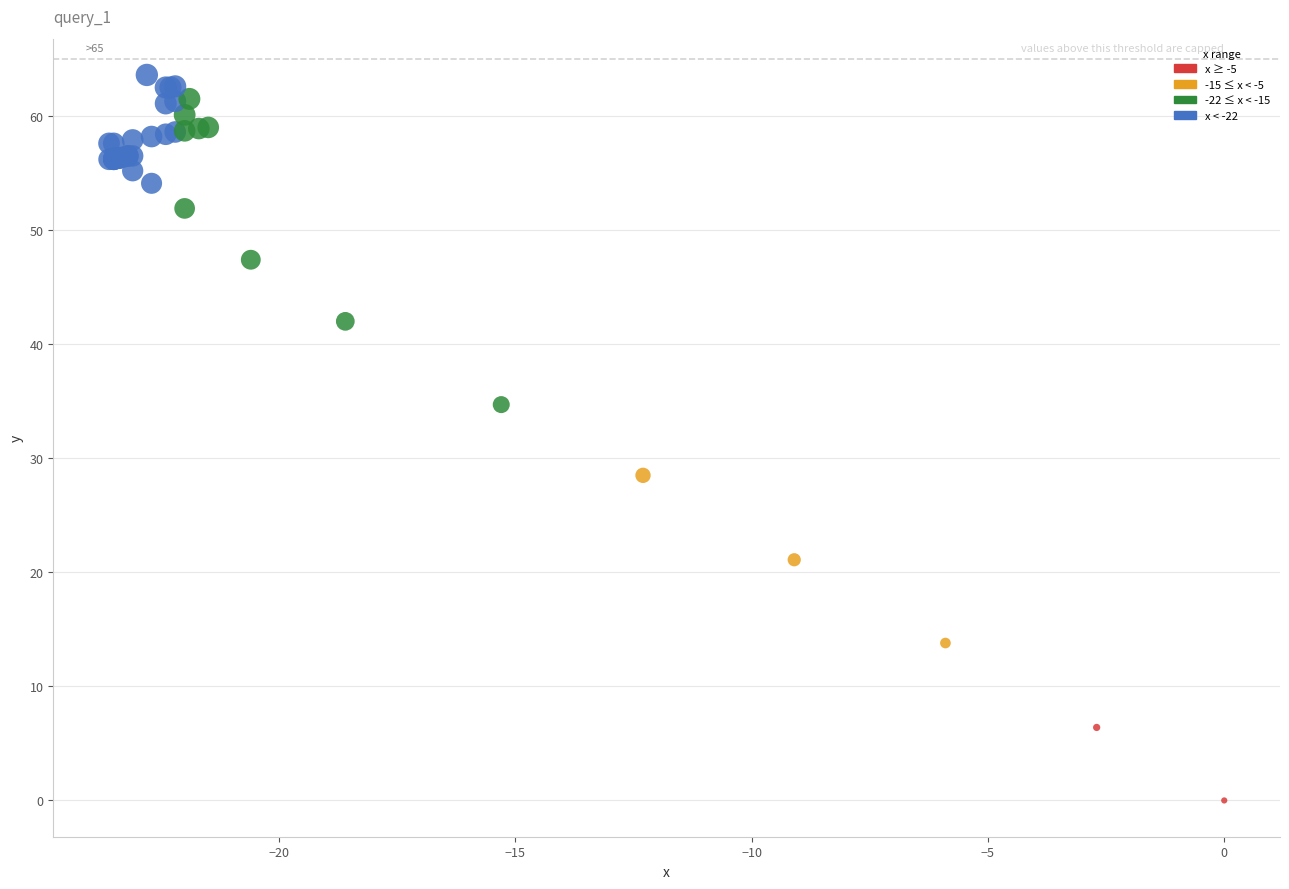

What Y value in the scatter plot is closest to 31?

28.5